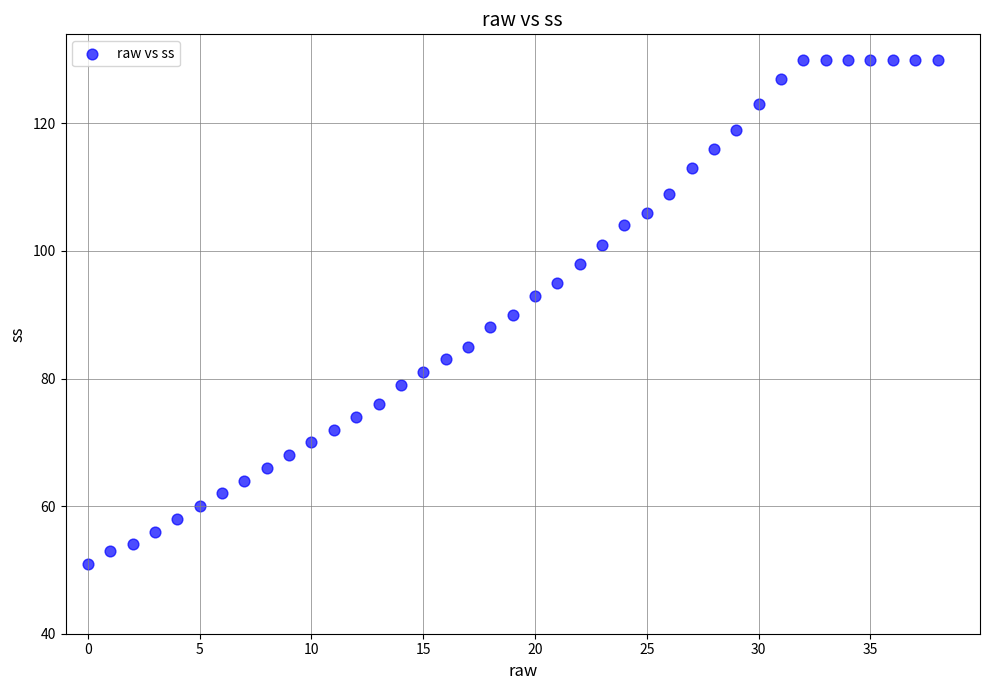

What is the range of Y values (max minus min)?

79